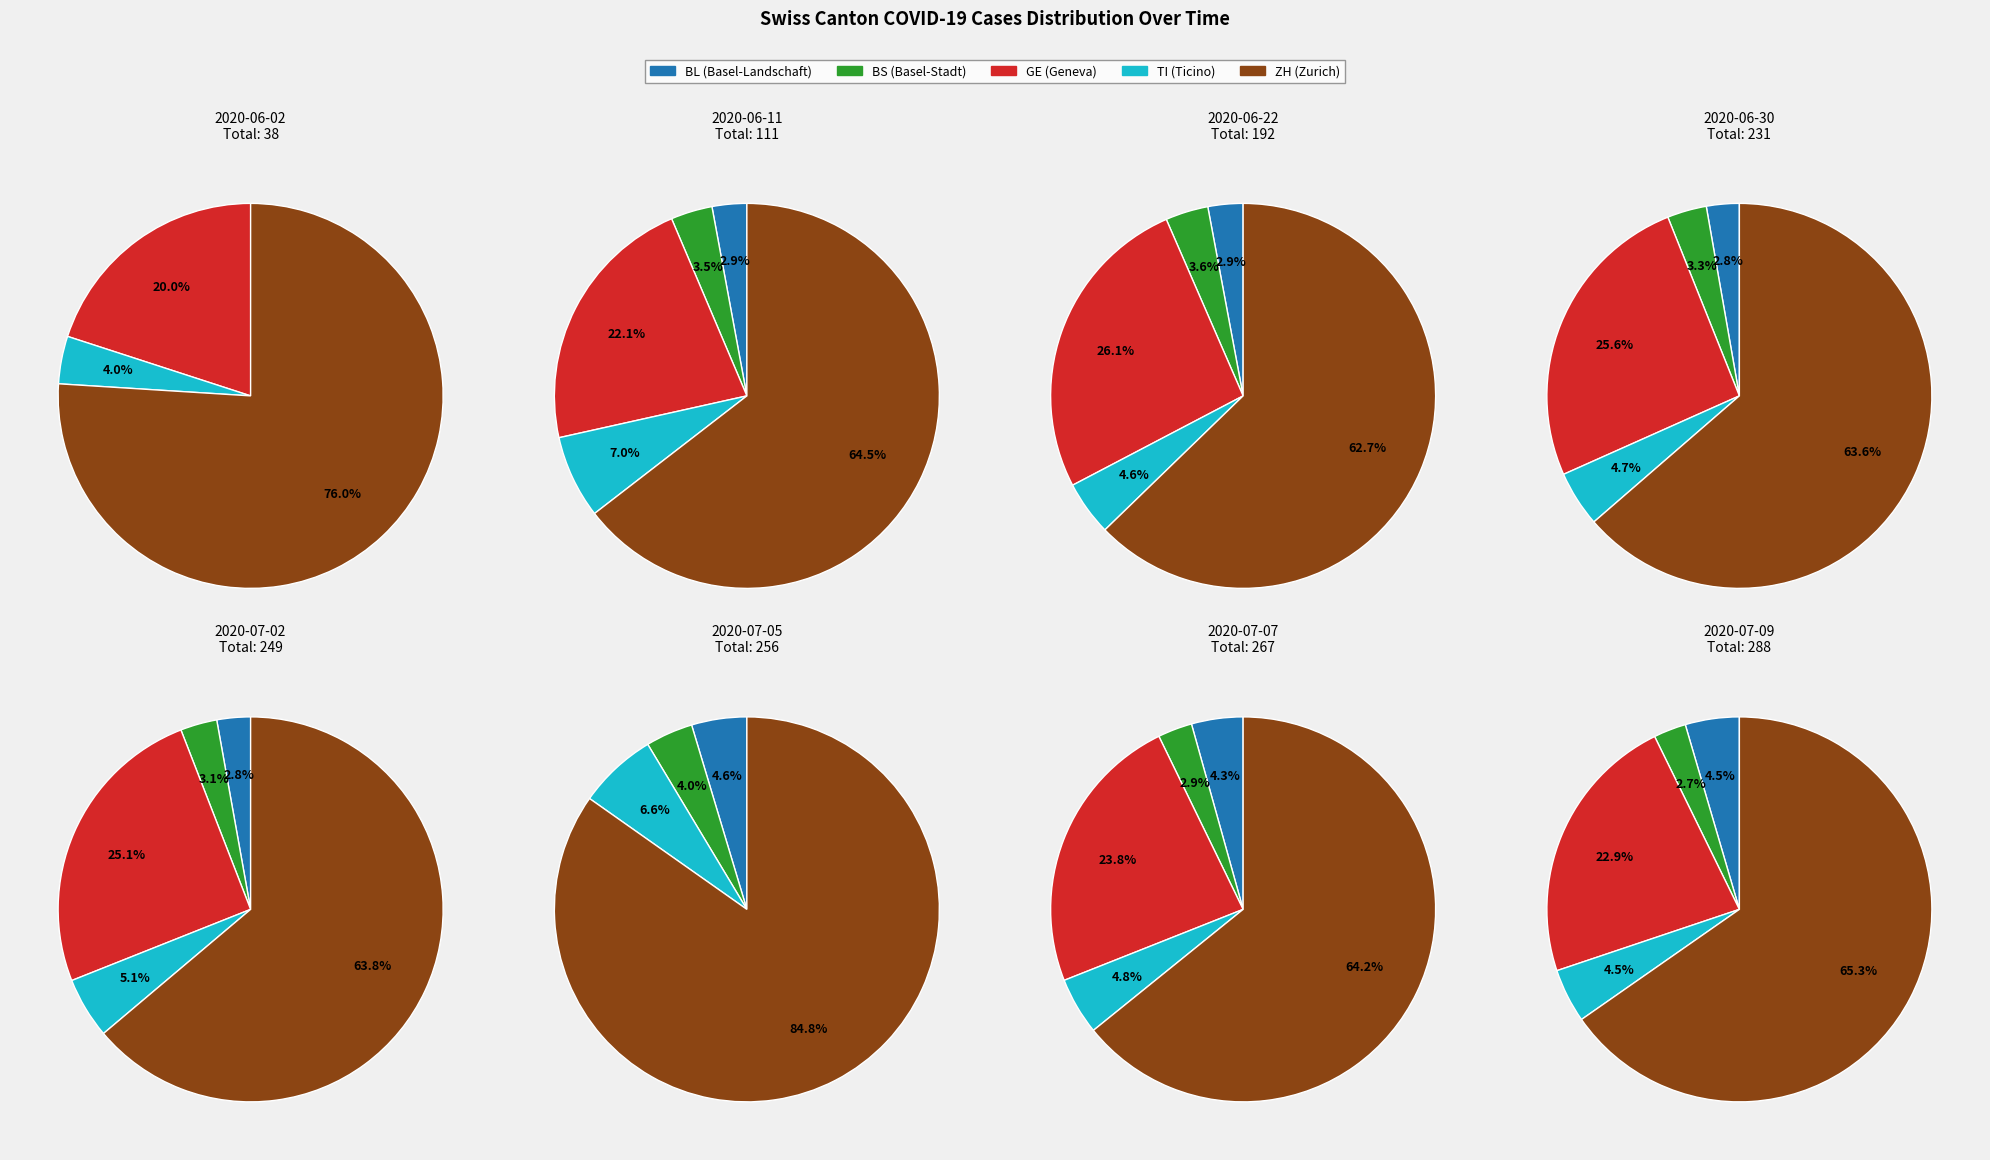

To the nearest percent, what is the difference between the 20 and TI slice percentages?

3%